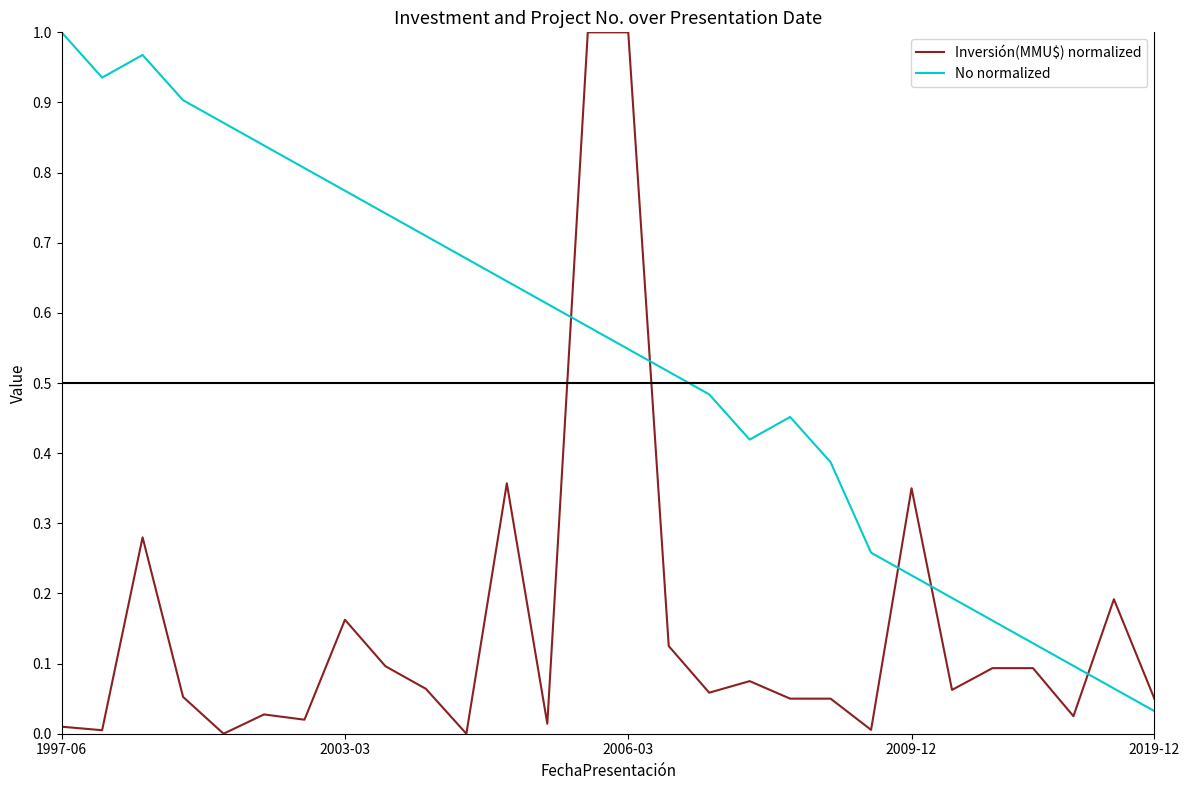

List the series in order of their overall mean, highest first.

No normalized, Inversión(MMU$) normalized